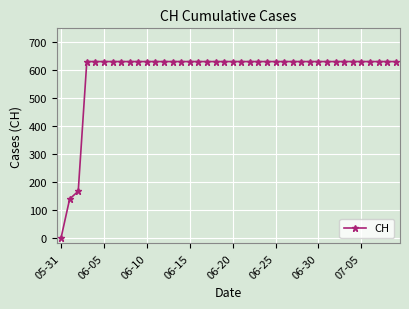

Count the number of categories in the chart.

40